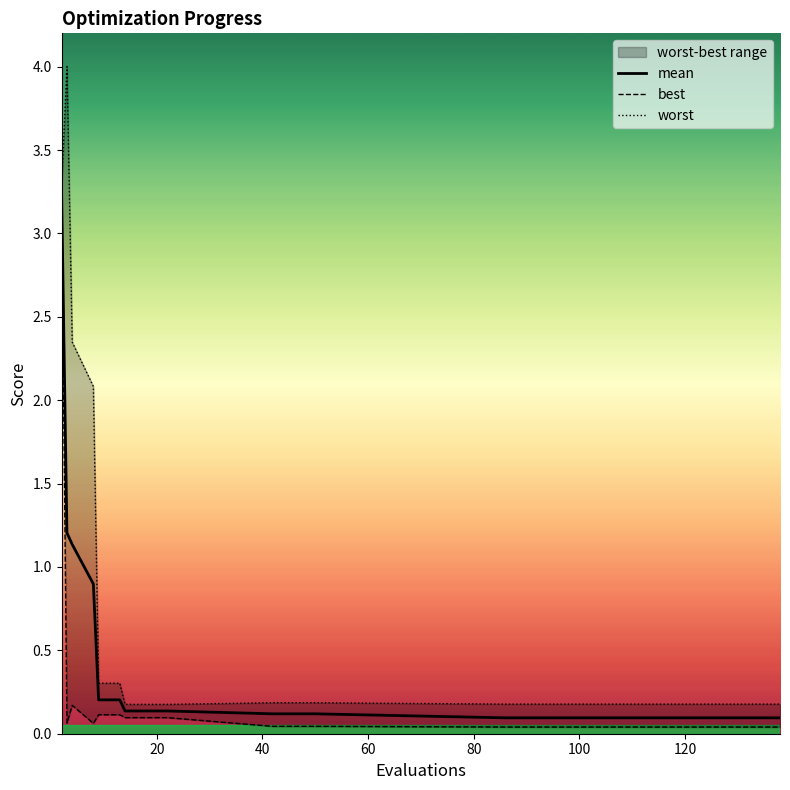

Which series has the widest spread of values?

worst